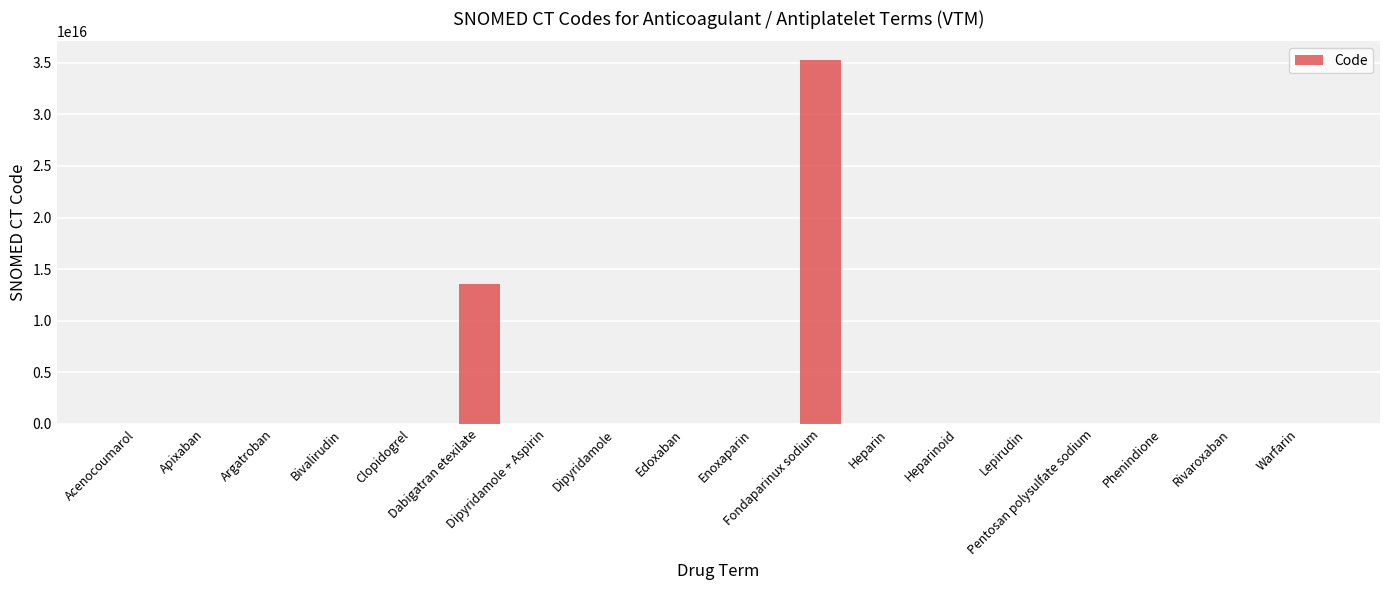

What value does the data have at Dipyridamole + Aspirin?

319796006